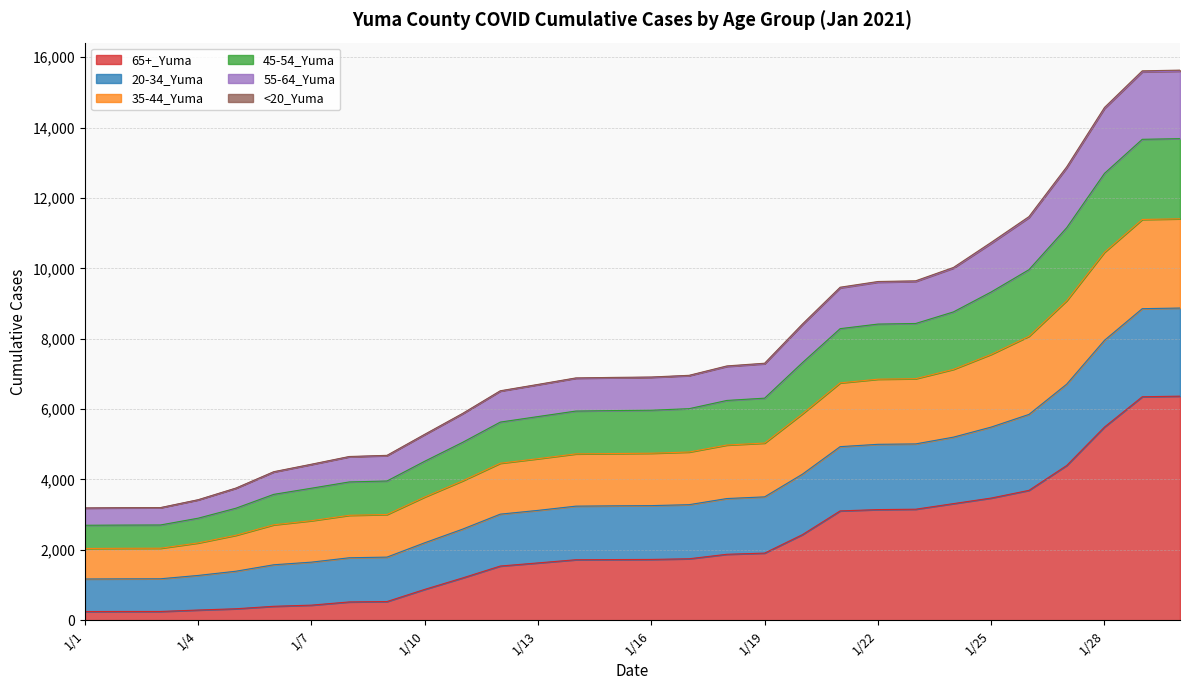

What is the total value across all series at 1/1?

3191